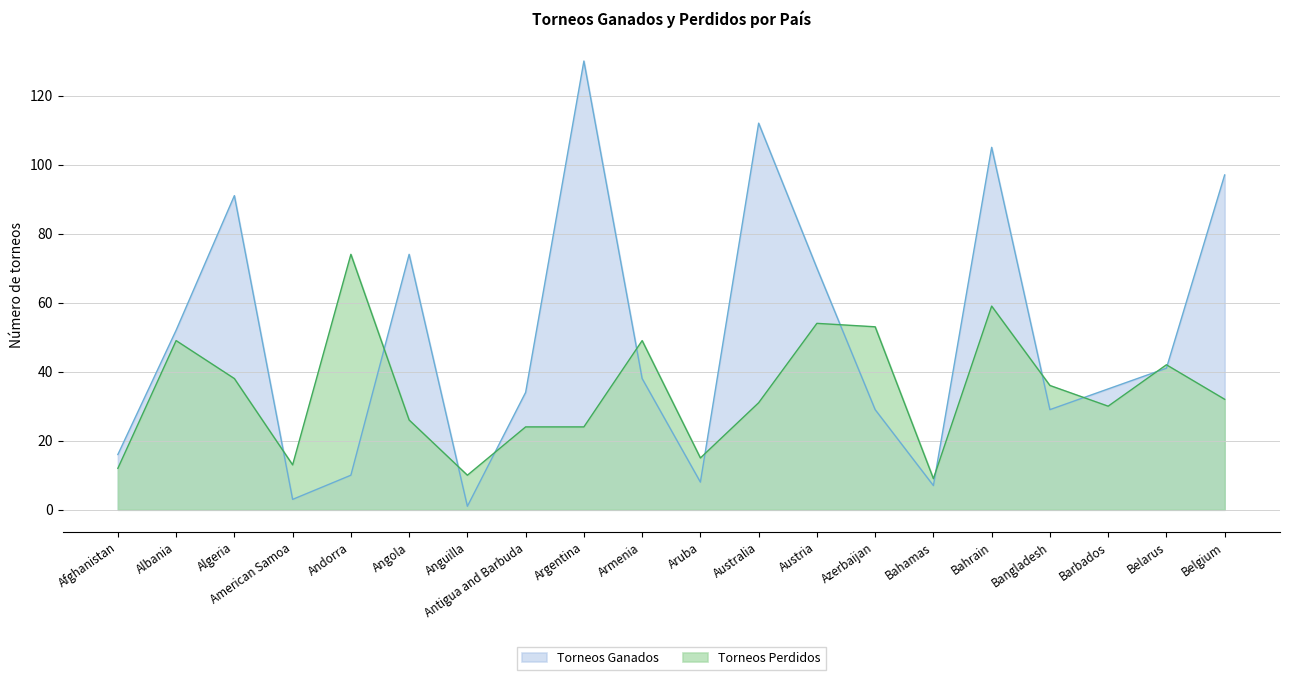

List the series in order of their peak value, lowest first.

Torneos Perdidos, Torneos Ganados